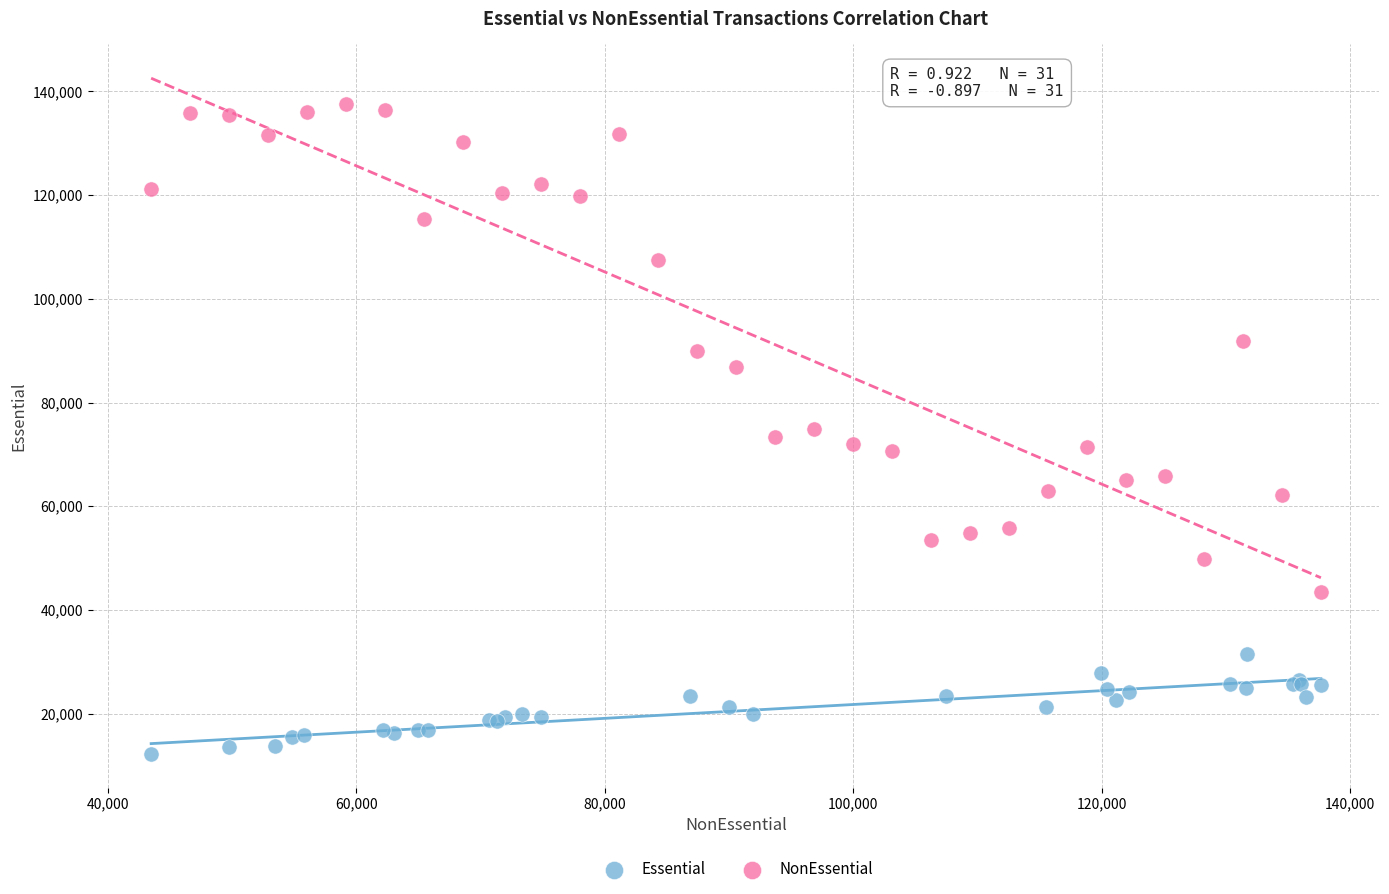

Which series reaches the maximum Y coordinate?

NonEssential